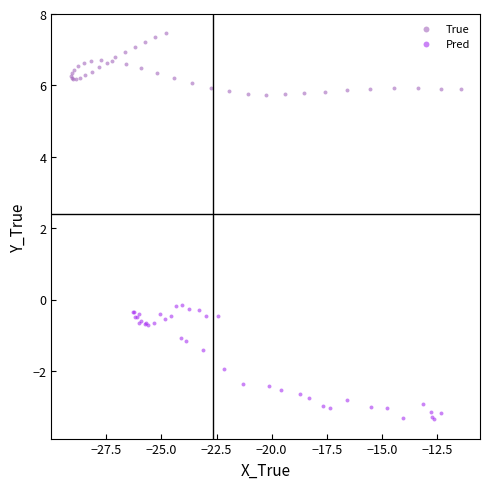

What are all the series names shown in the legend?

True, Pred